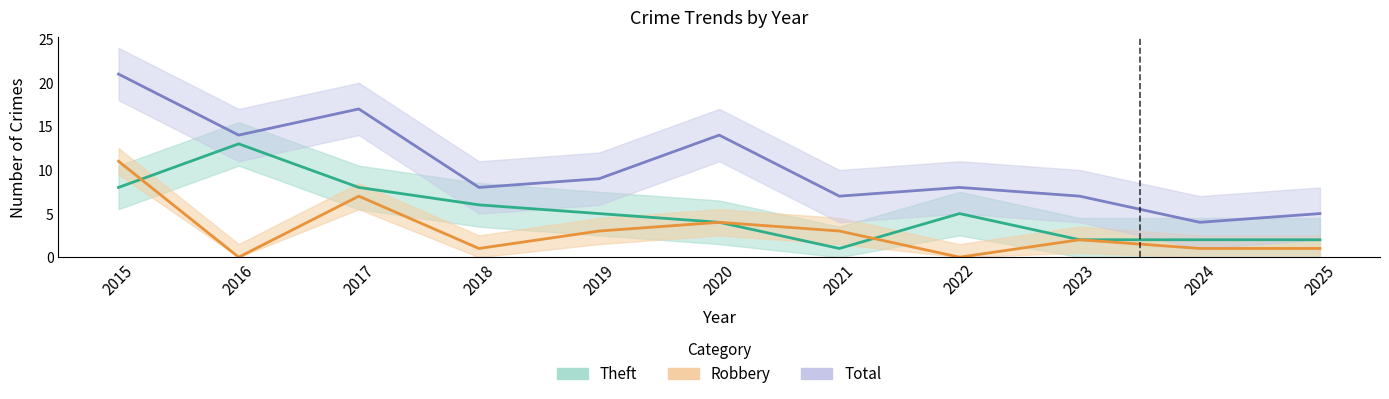

Does the chart have visible grid lines?

No